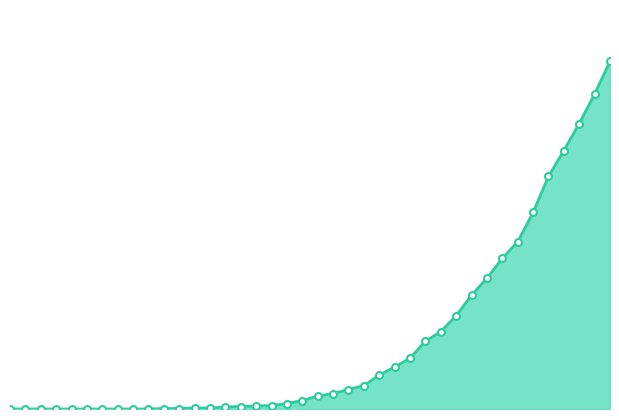

List the labels in order of value, smallest first.

2020-02-25, 2020-02-26, 2020-02-27, 2020-02-28, 2020-02-29, 2020-03-01, 2020-03-02, 2020-03-03, 2020-03-04, 2020-03-05, 2020-03-06, 2020-03-07, 2020-03-08, 2020-03-09, 2020-03-10, 2020-03-11, 2020-03-12, 2020-03-13, 2020-03-14, 2020-03-15, 2020-03-16, 2020-03-17, 2020-03-18, 2020-03-19, 2020-03-20, 2020-03-21, 2020-03-22, 2020-03-23, 2020-03-24, 2020-03-25, 2020-03-26, 2020-03-27, 2020-03-28, 2020-03-29, 2020-03-30, 2020-03-31, 2020-04-01, 2020-04-02, 2020-04-03, 2020-04-04